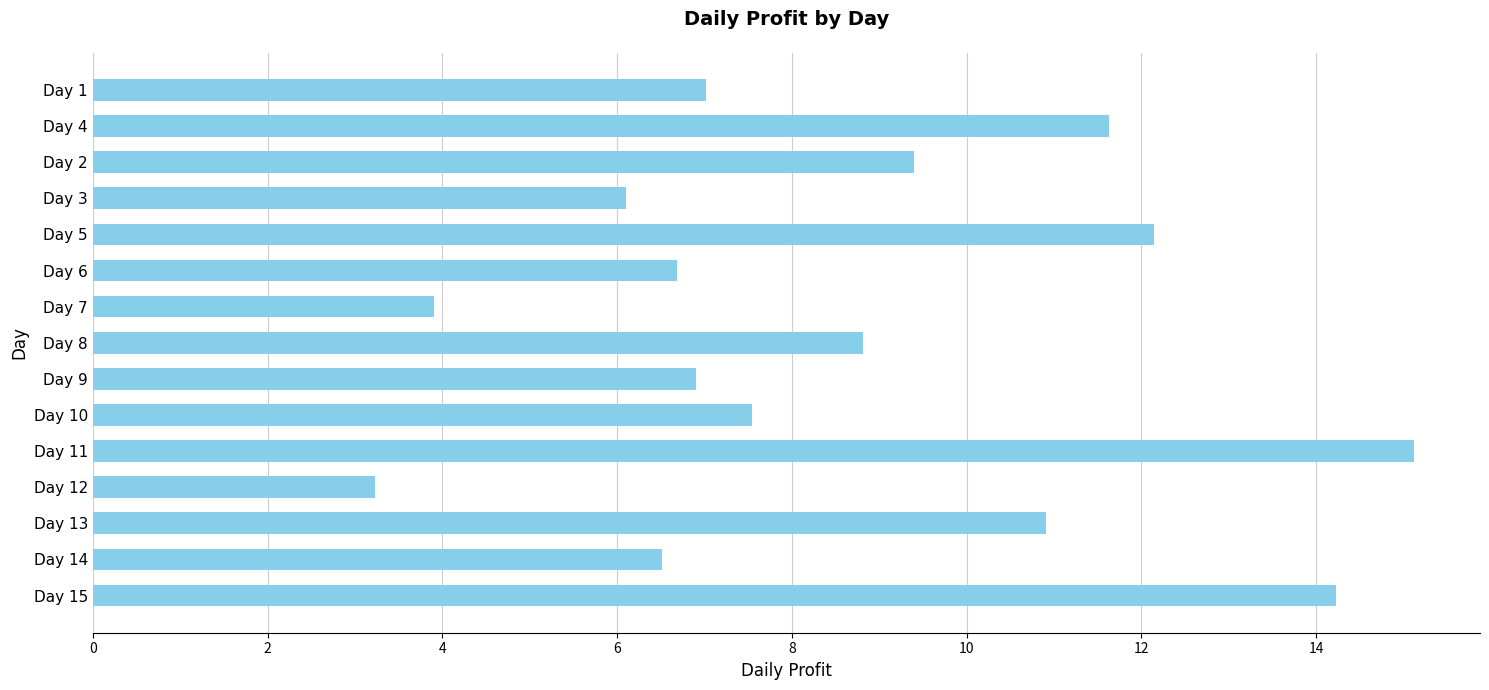

True or false: the data shows 6.7 at Day 6.

True